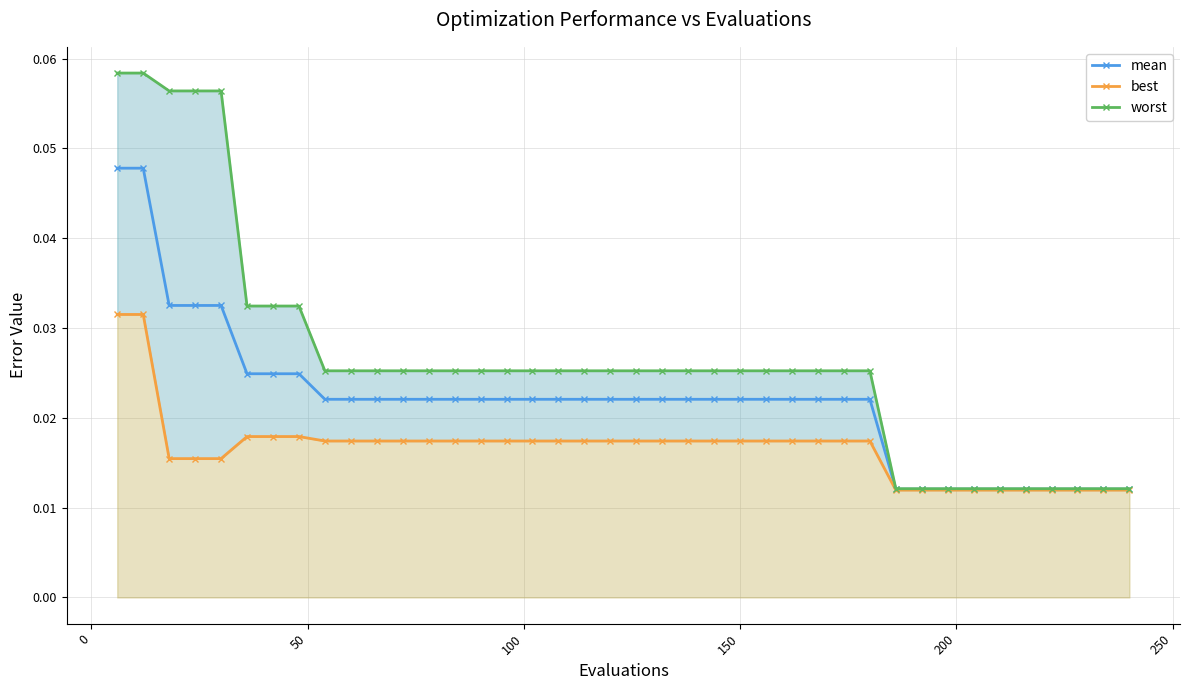

How many lines are shown in the chart?

3